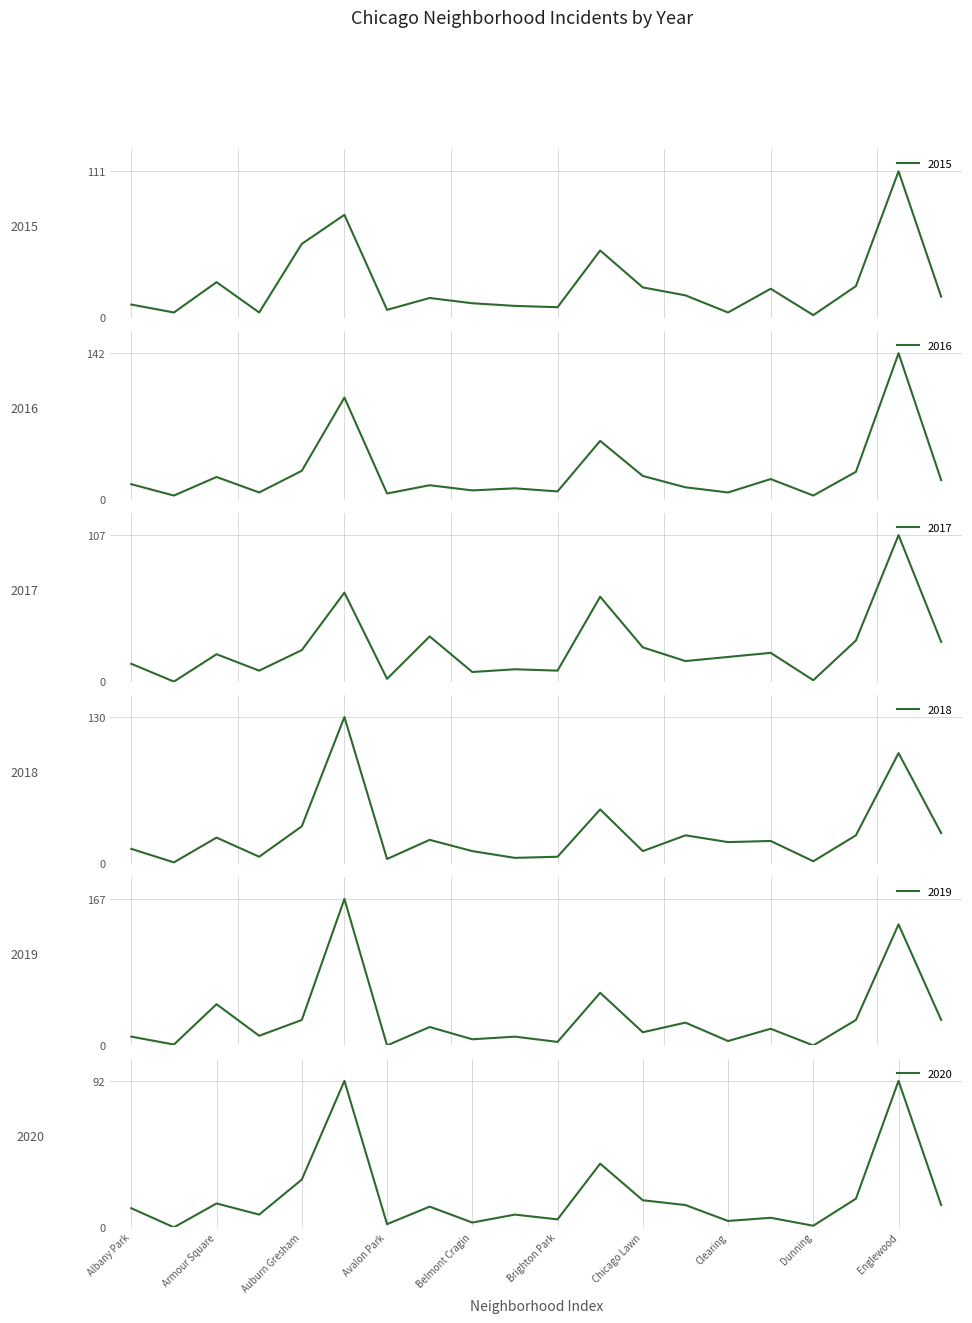

Is it true that 2017 equals 11 at Douglas?

False